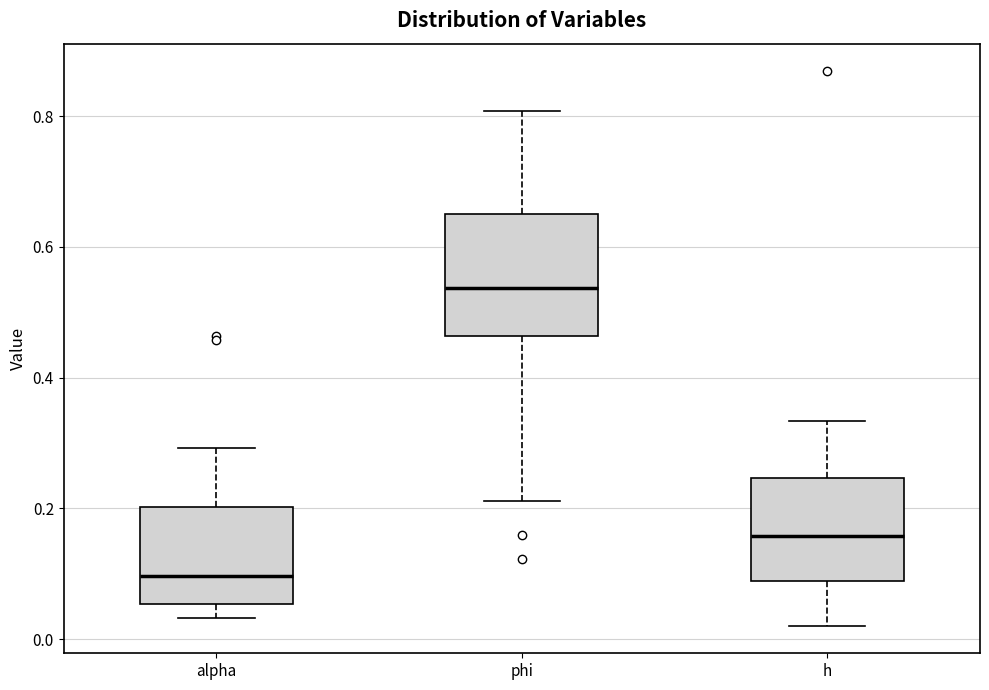

Where does the upper whisker of the box for h end on the y-axis? The values are not printed on the chart, so give them approximately, as read against the axis.

0.34